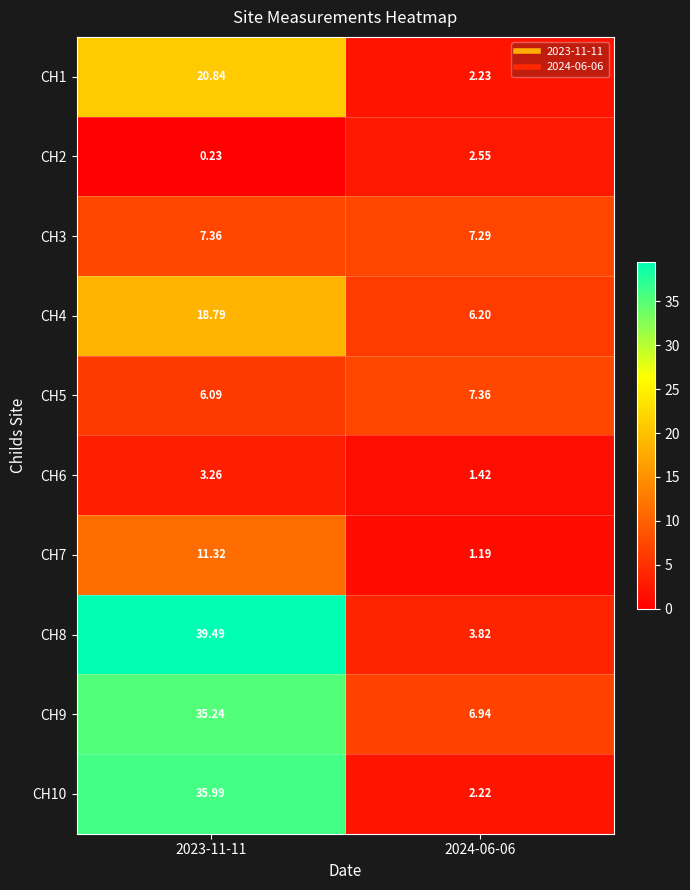

How many data points in CH4 are less than 18?

1